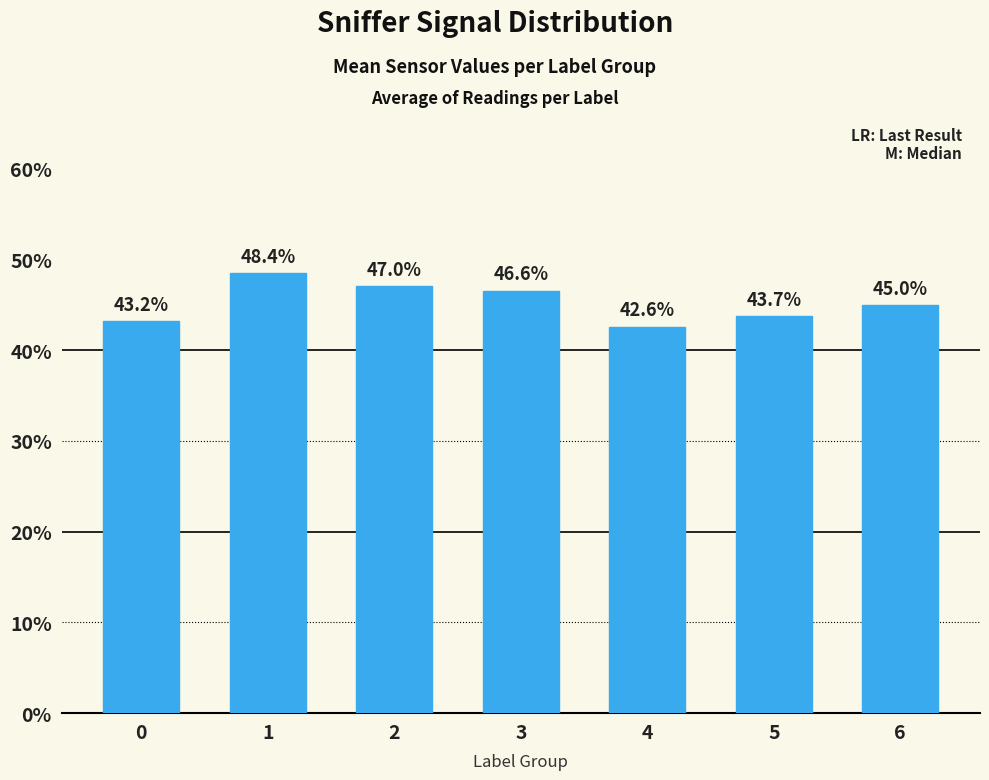

Does the chart contain any negative values?

No